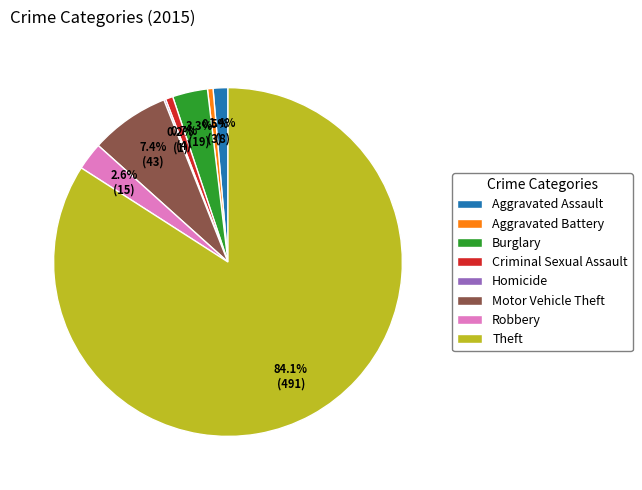

Which slice is the largest?

Theft